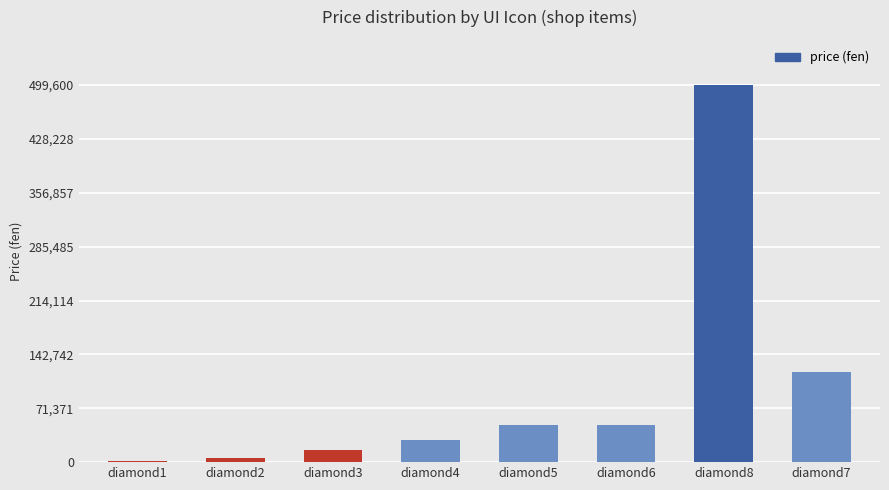

Does the chart contain stacked bars?

No